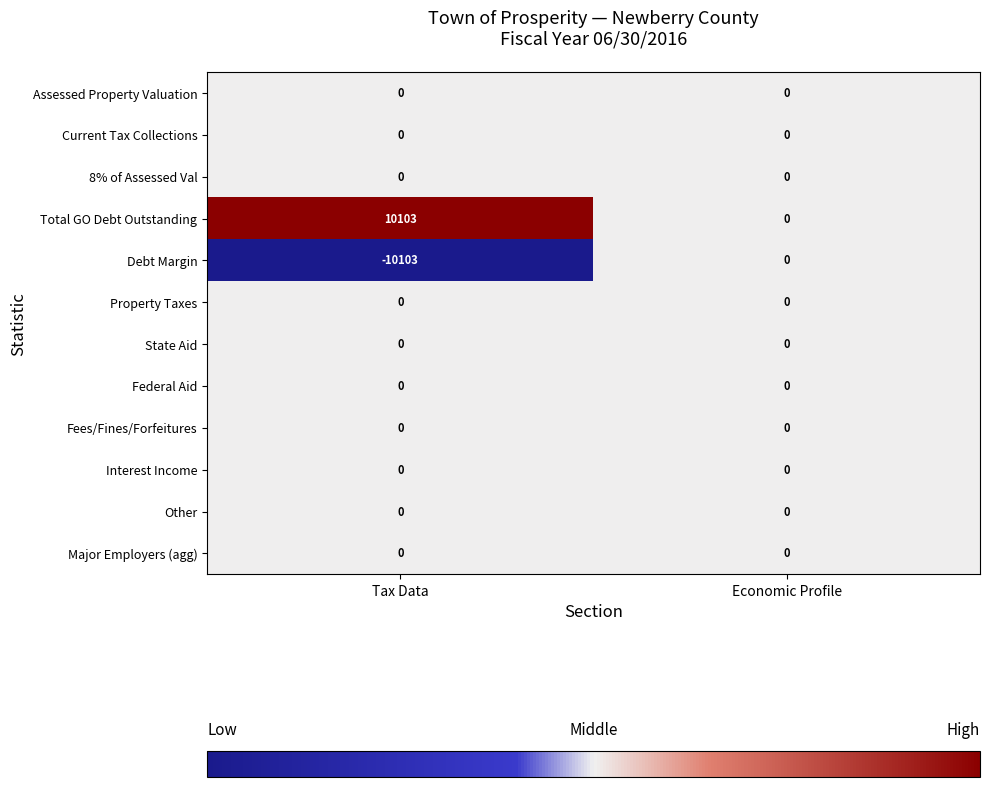

Rank the categories by Total GO Debt Outstanding value from highest to lowest.

Tax Data, Economic Profile